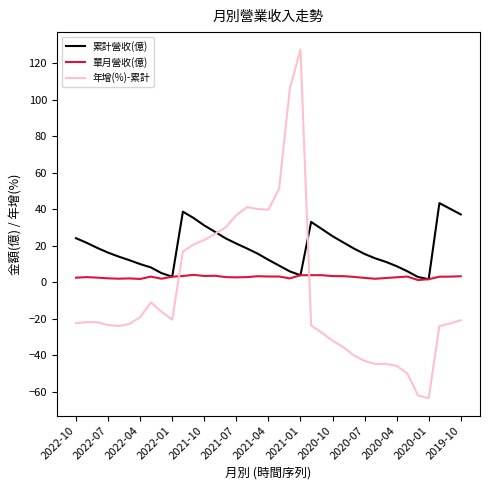

Which series has the largest total across all categories?

累計營收(億)